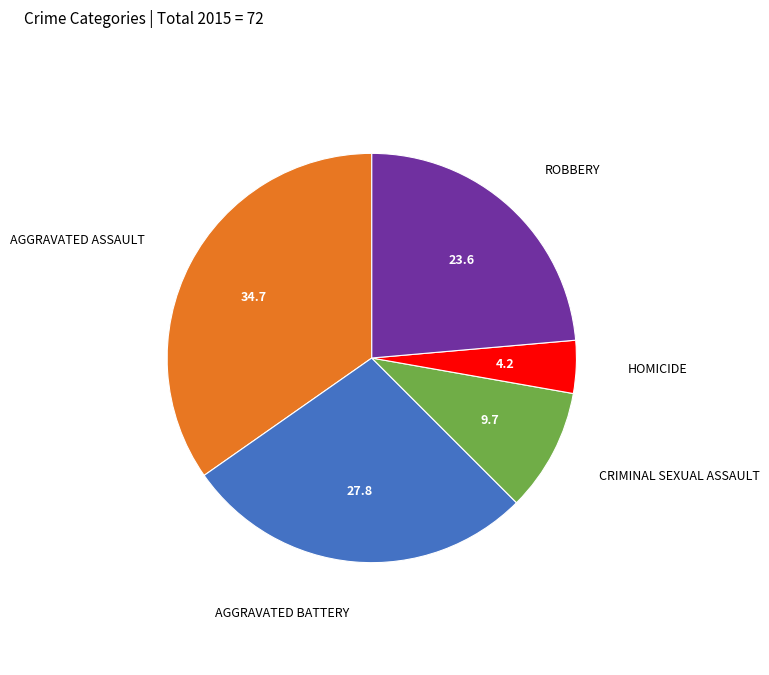

Does any single category account for the majority?

No